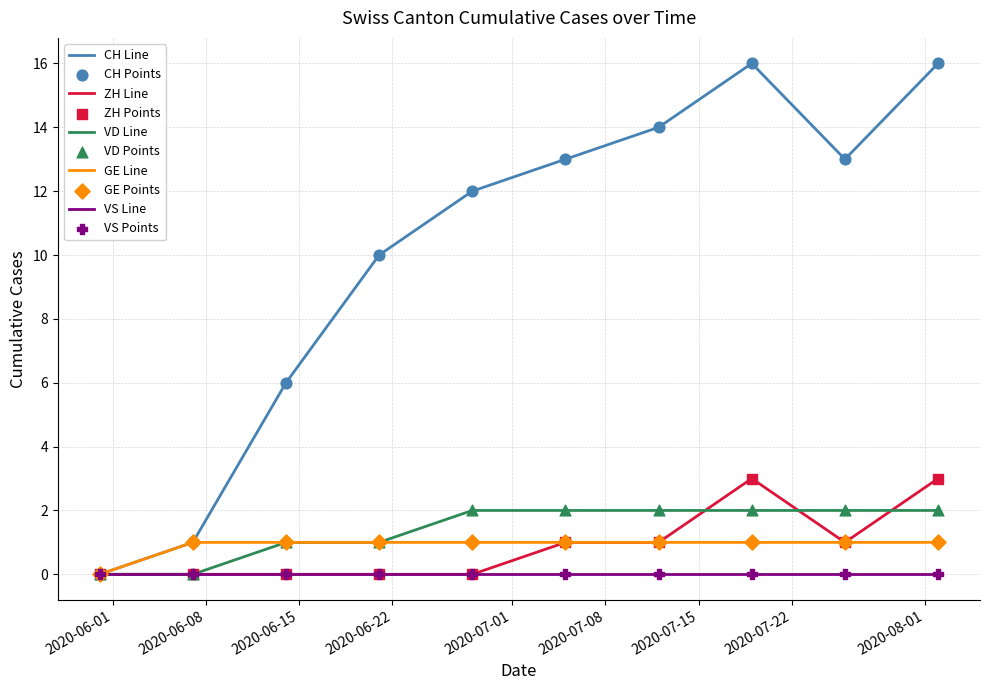

At how many categories does at least one series exceed 15?

2